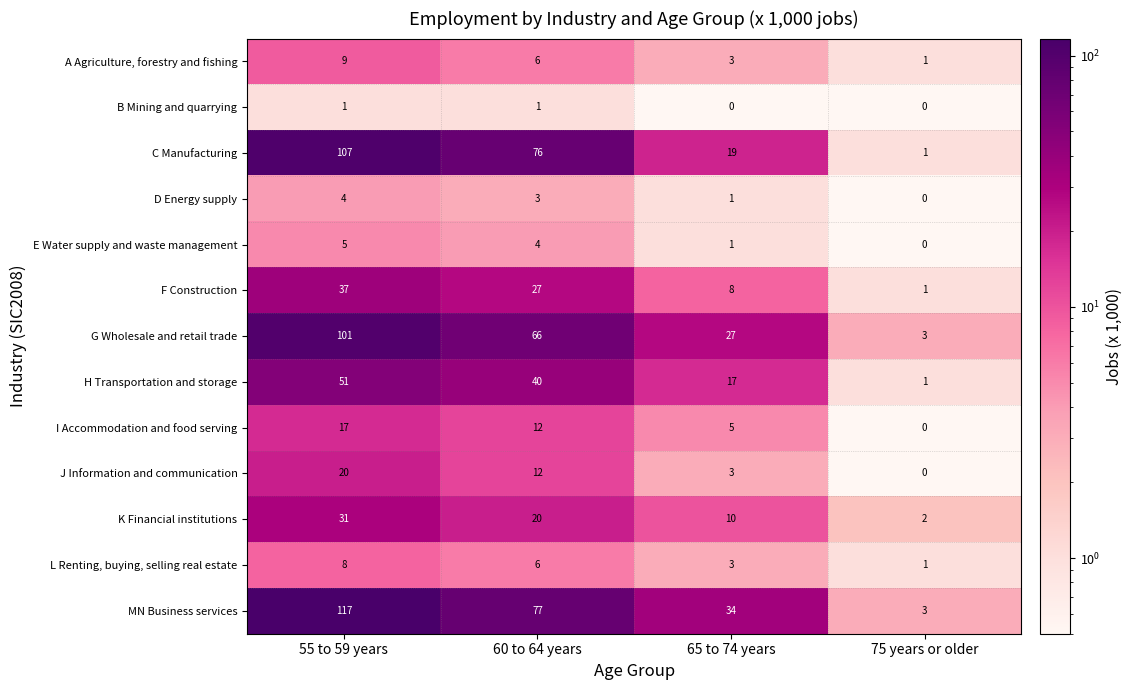

How many G Wholesale and retail trade values are between 27 and 101?

3